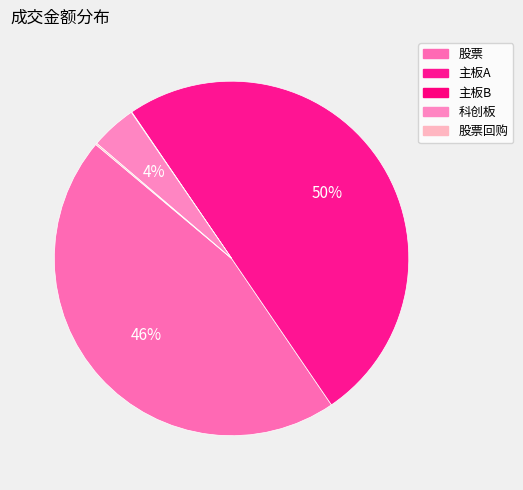

Which category has the biggest portion of the pie?

主板A